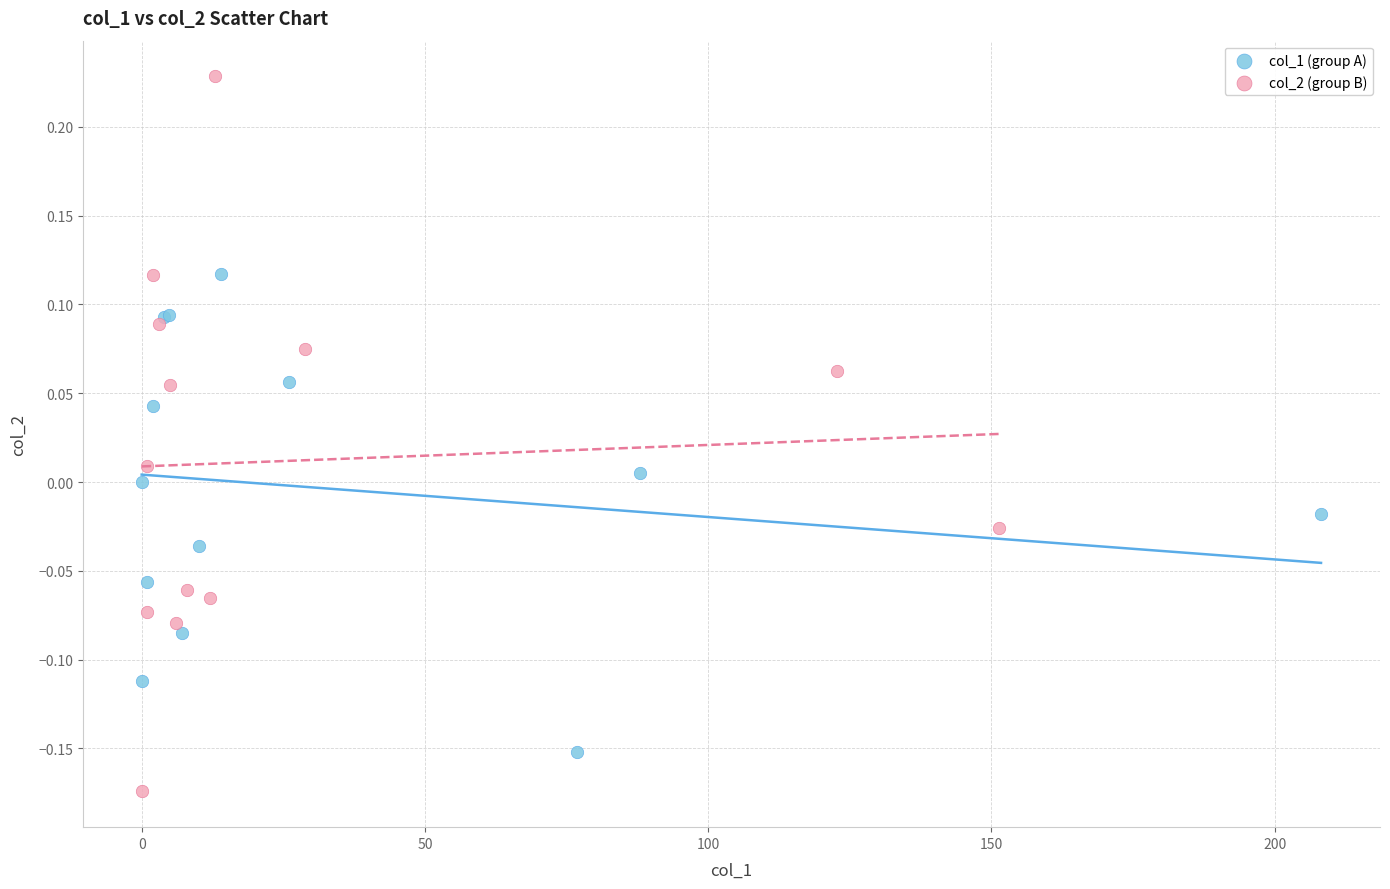

Which series contains the highest Y value?

col_2 (group B)